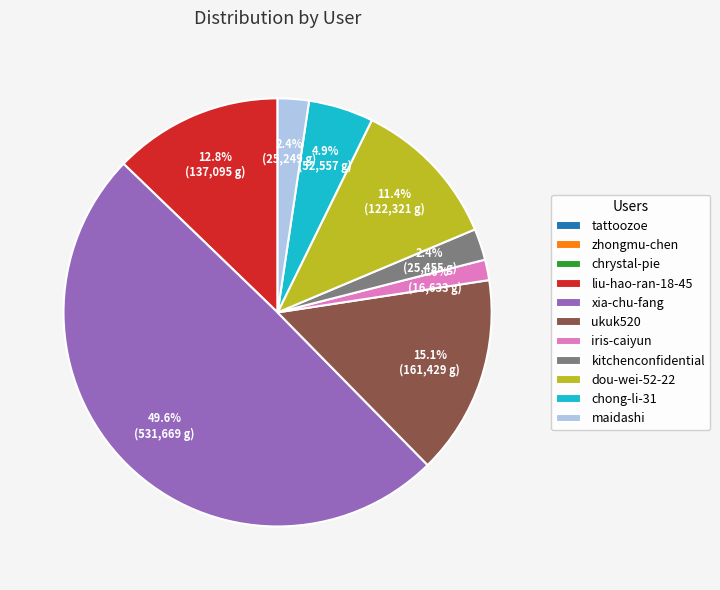

Which slice is the largest?

xia-chu-fang